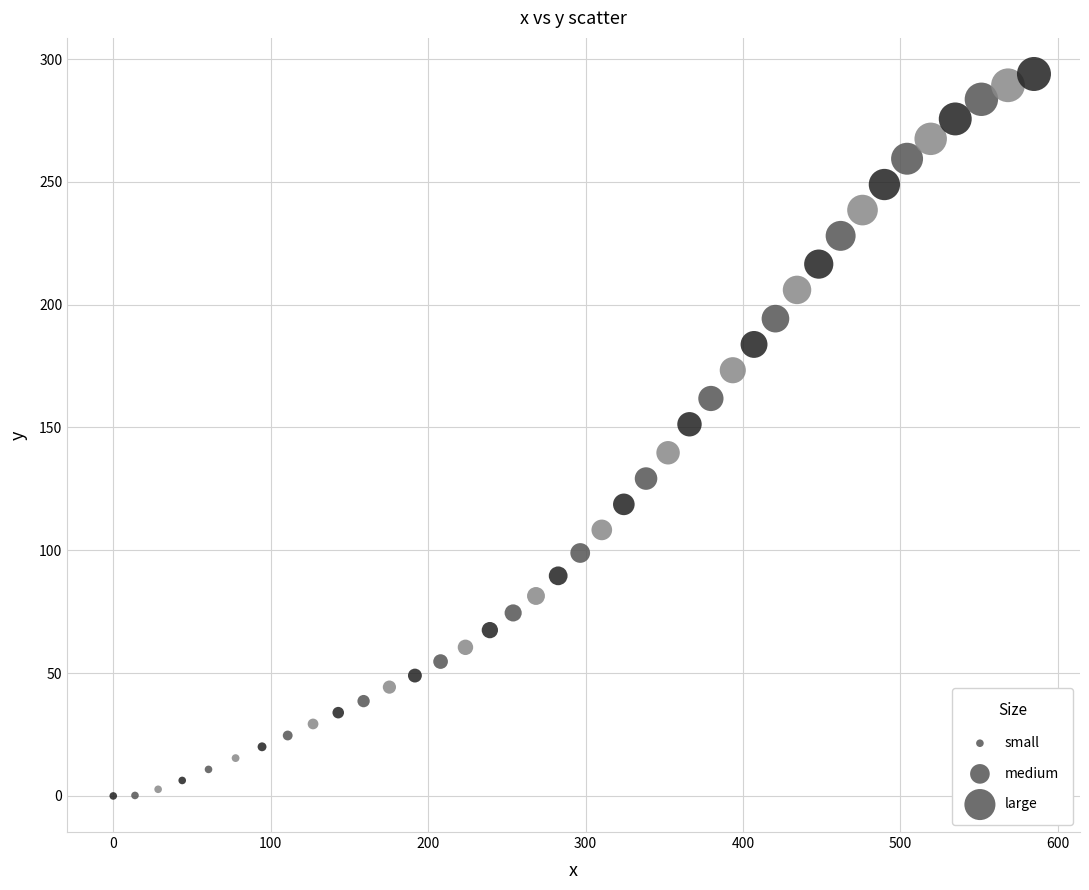

What is the range of X values (max minus min)?

584.8